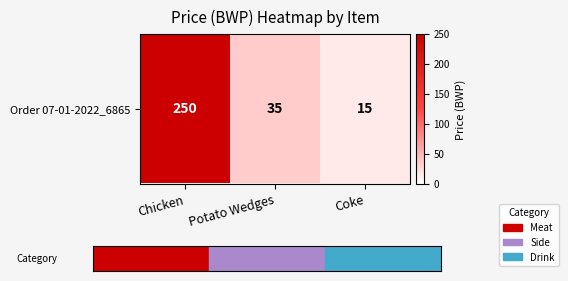

At which category does the chart reach its minimum across all series?

Coke